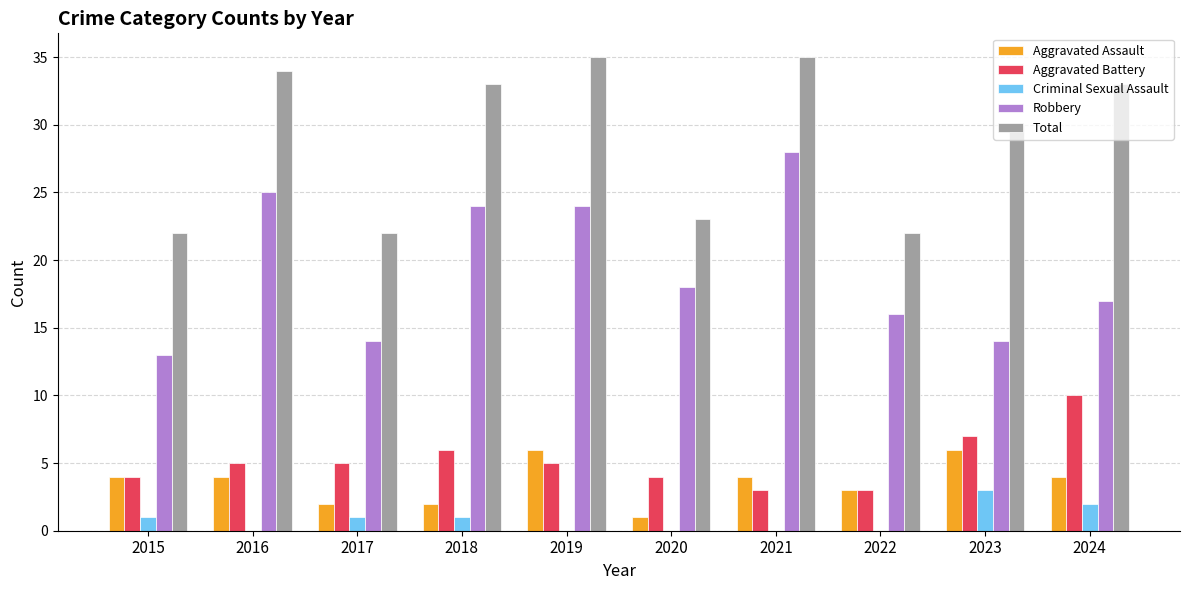

Are the bars grouped side by side (vs. stacked)?

Yes